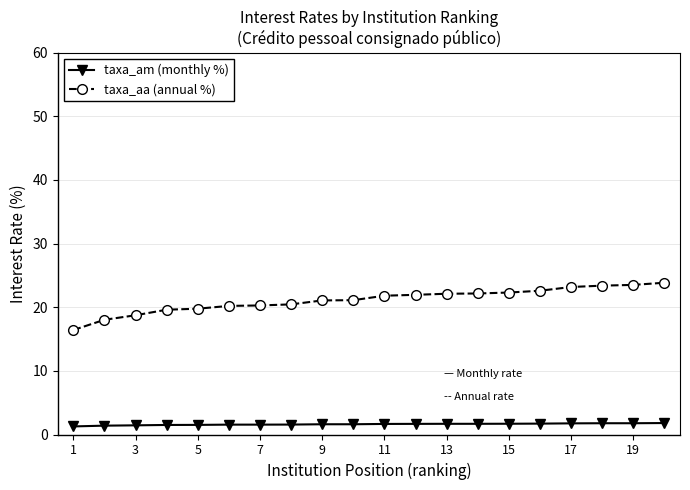

True or false: taxa_am (monthly %) and taxa_aa (annual %) cross at least once.

False